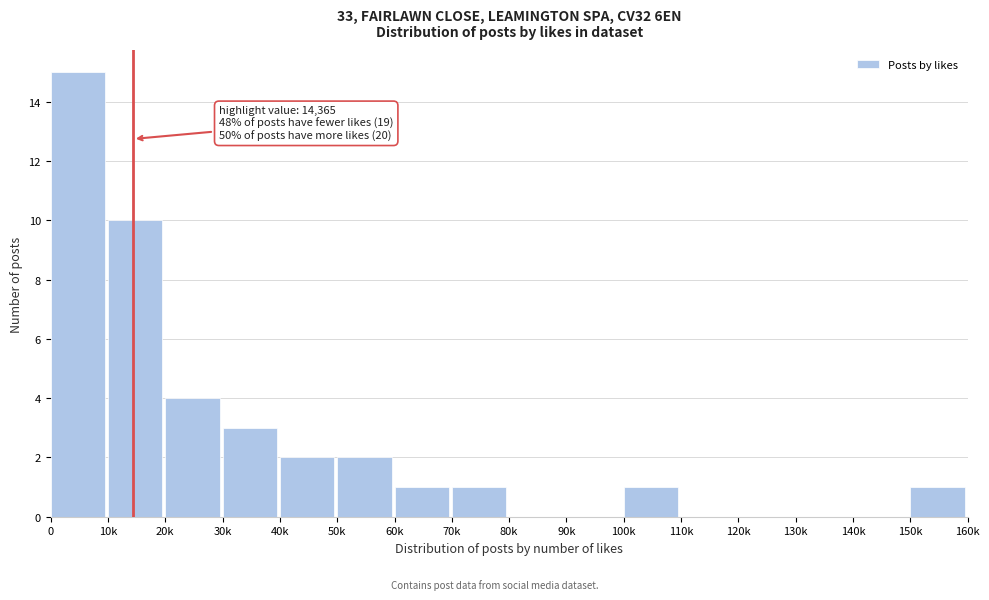

Reading left to right, list all the values displayed in this chart.

0=15	10k=10	20k=4	30k=3	40k=2	50k=2	60k=1	70k=1	80k=0	90k=0	100k=1	110k=0	120k=0	130k=0	140k=0	150k=1